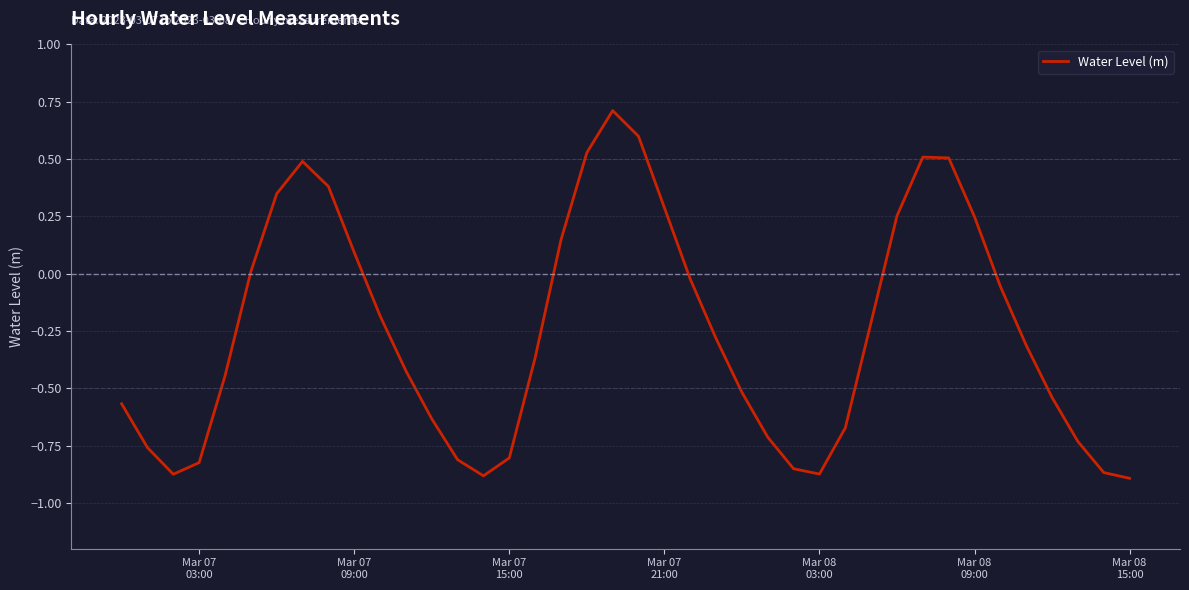

What is the maximum value shown in the chart?

0.7